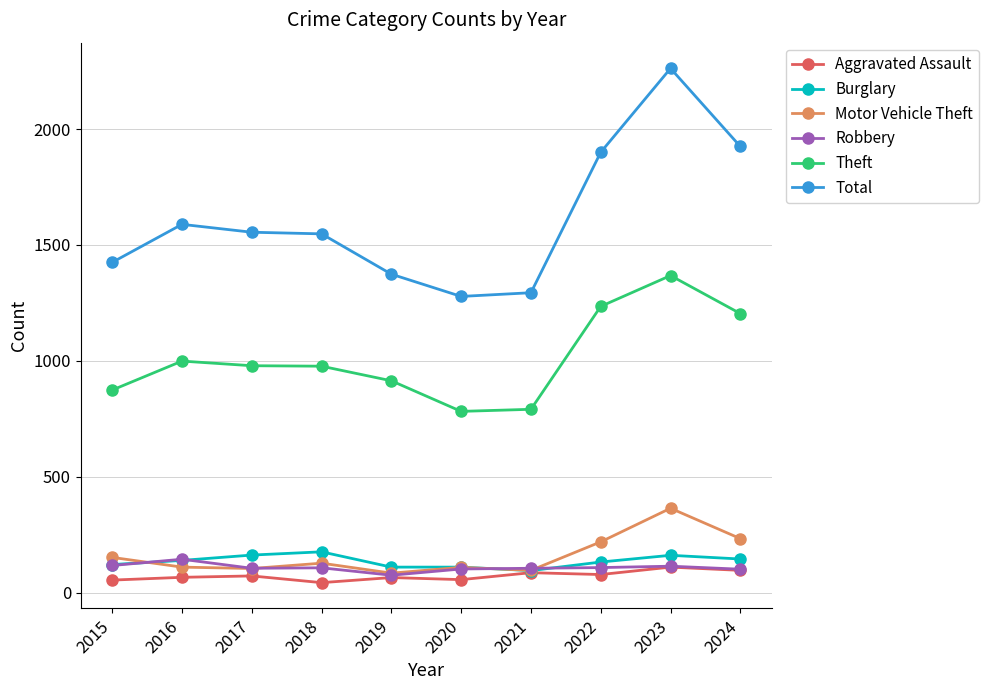

True or false: Aggravated Assault has a value of 66 at 2016.

True